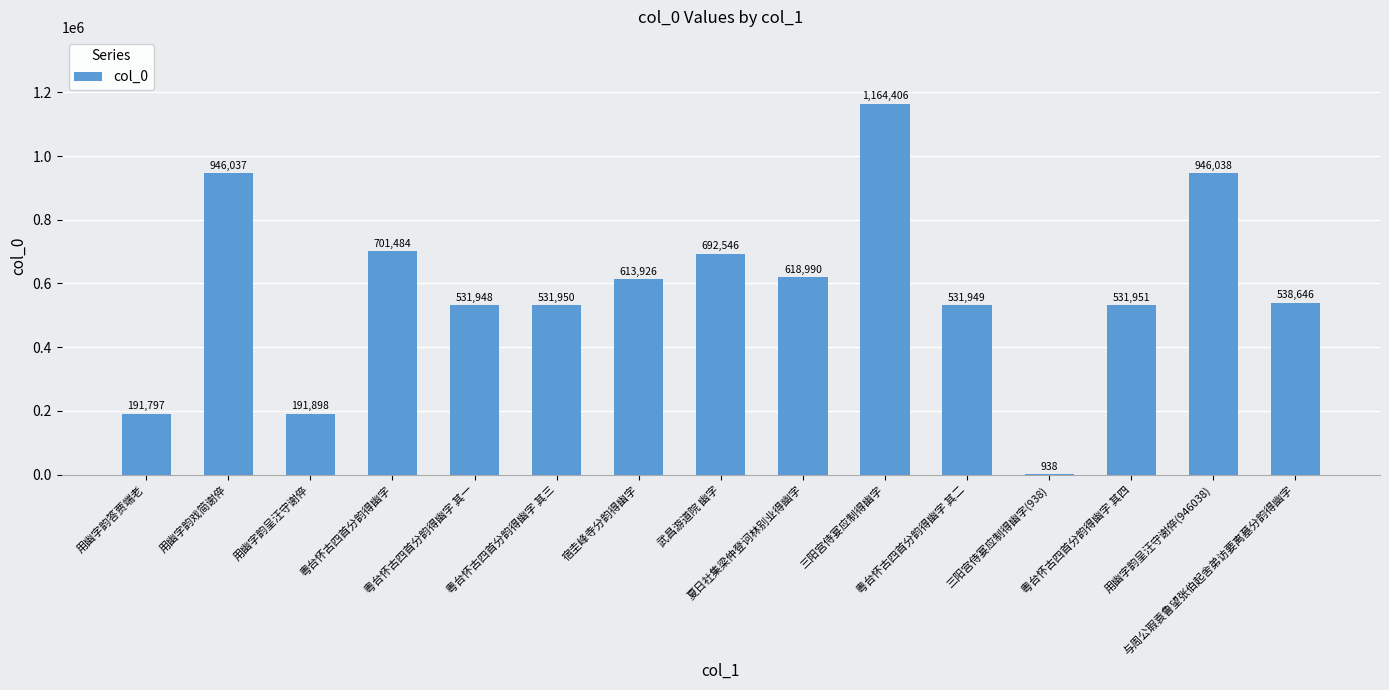

What is the maximum value shown in the chart?

1164406